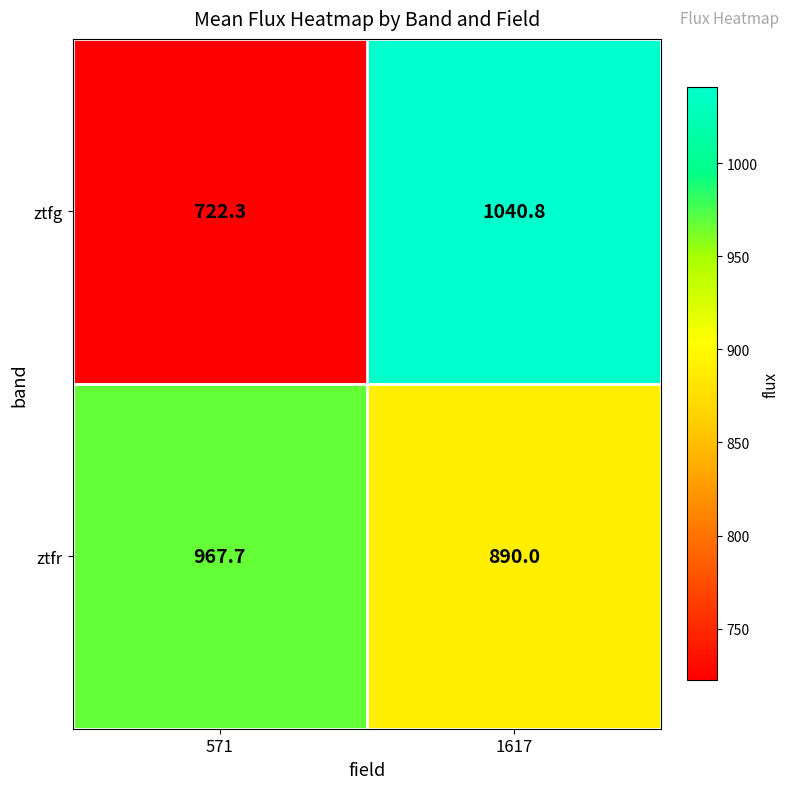

What is the maximum value for ztfg?

1040.8